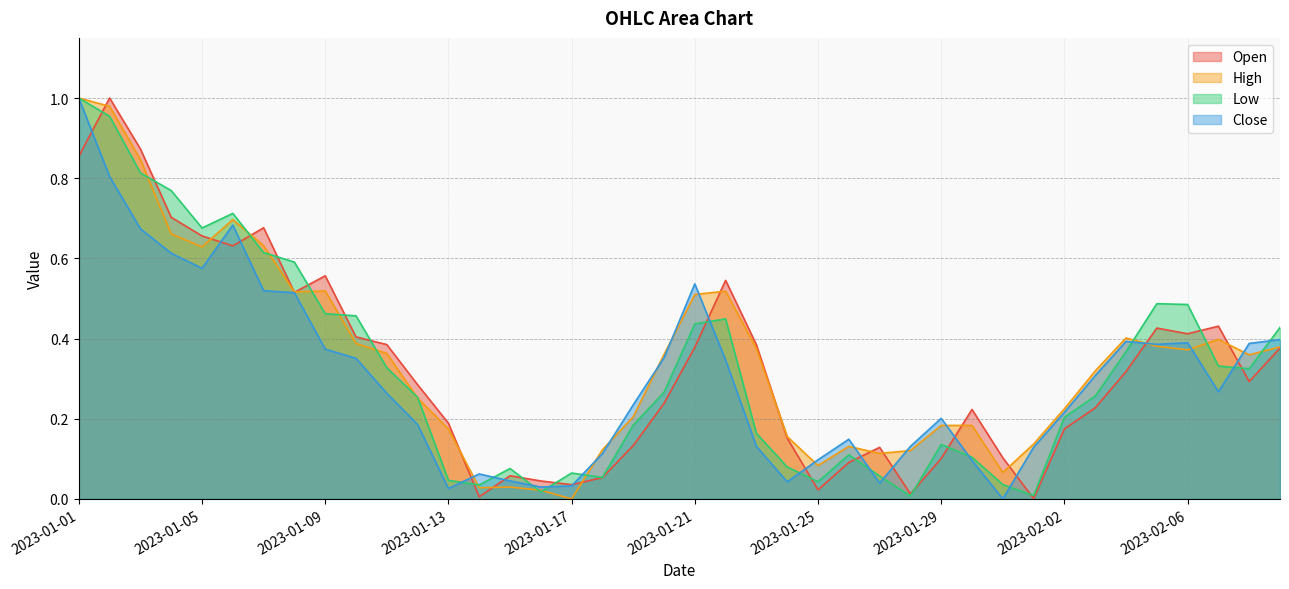

At 2023-02-06, list the series in order from largest to smallest.

Low, Open, Close, High